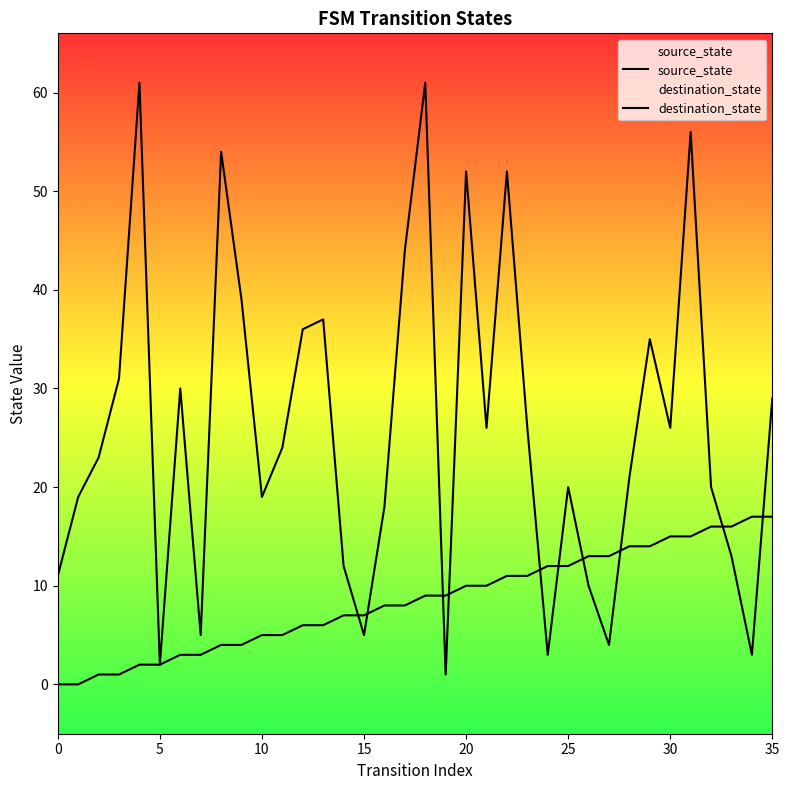

Is this an area chart (filled region under the line)?

No